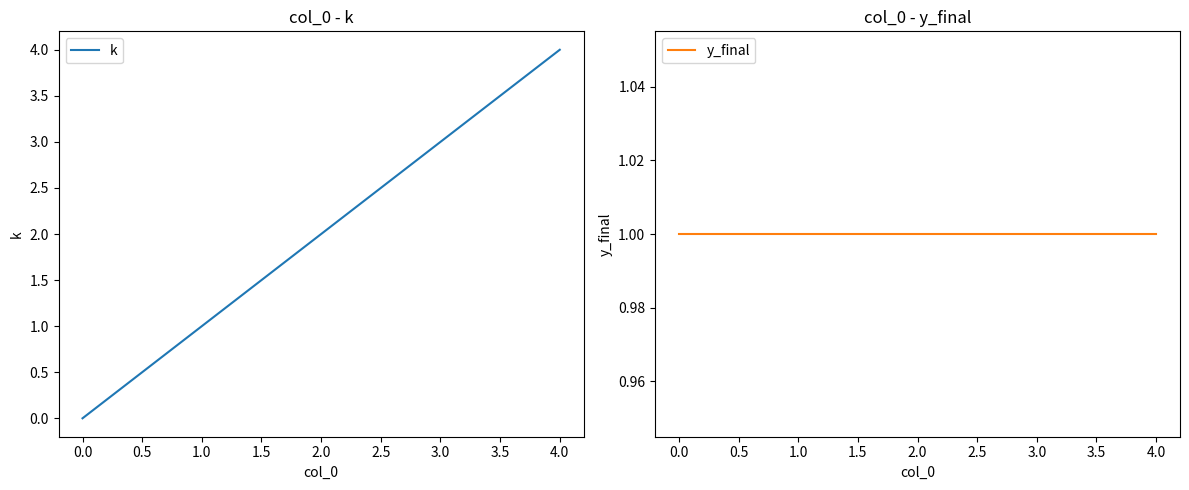

True or false: y_final and k intersect in this chart.

False